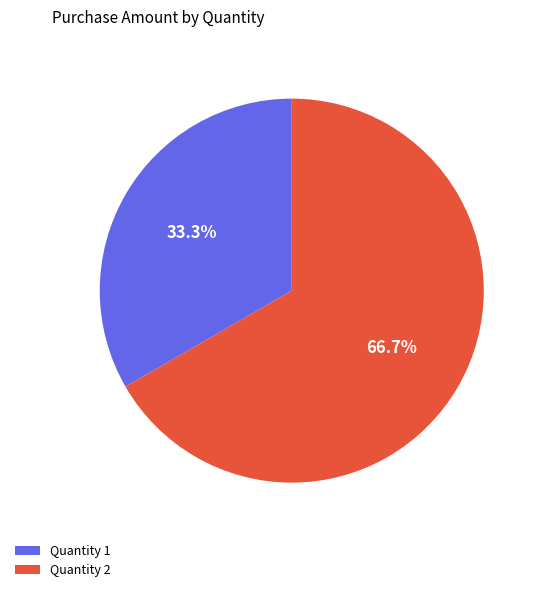

To the nearest percent, what is the average slice percentage?

50%